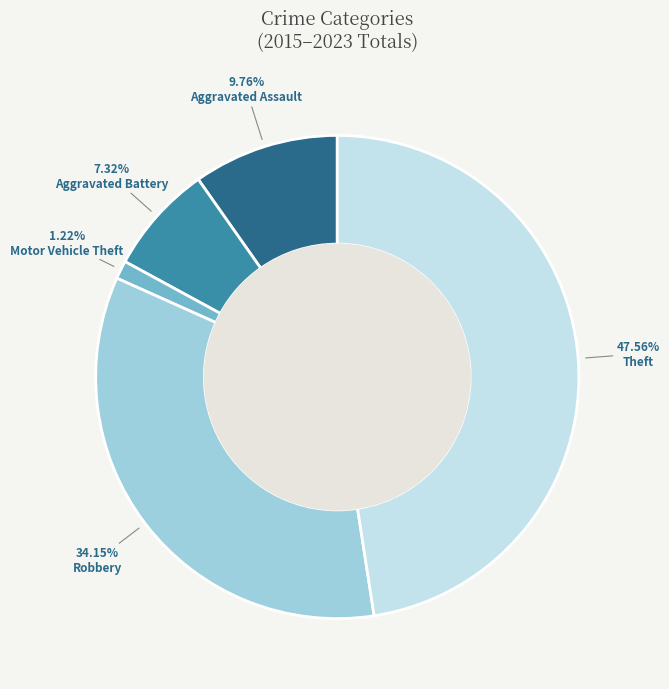

Which slice is the smallest?

Motor Vehicle Theft